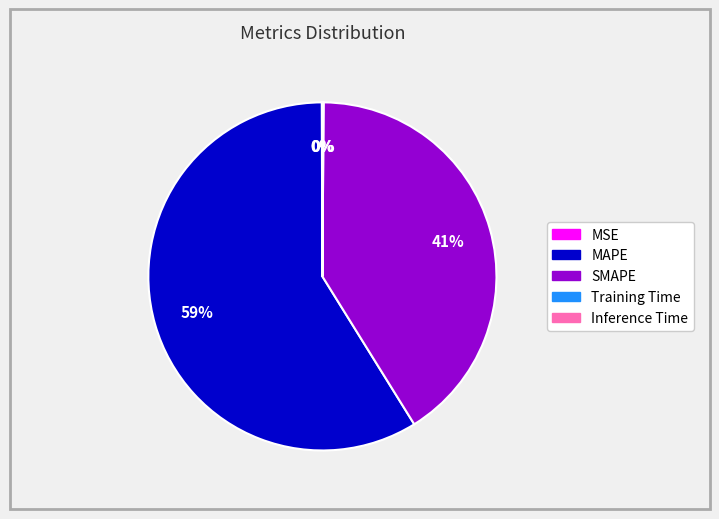

To the nearest percent, what percentage of the pie is MAPE?

59%